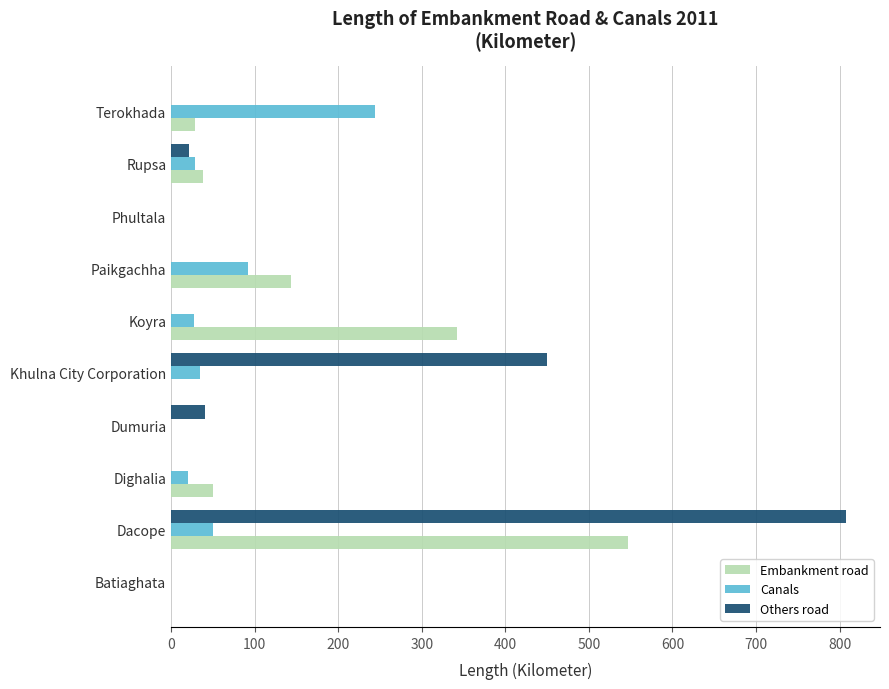

How many series are shown in this chart?

3